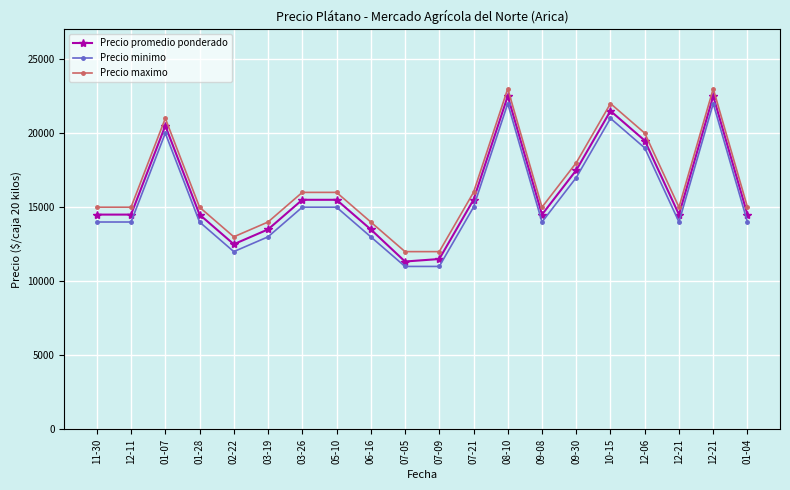

What are all the series names shown in the legend?

Precio promedio ponderado, Precio minimo, Precio maximo